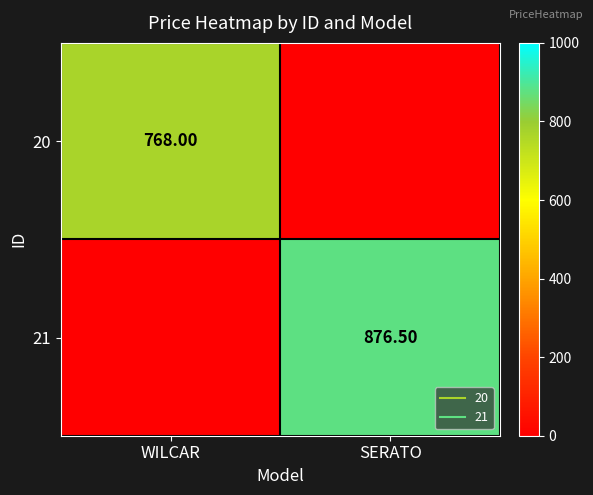

Which series has the largest total across all categories?

21